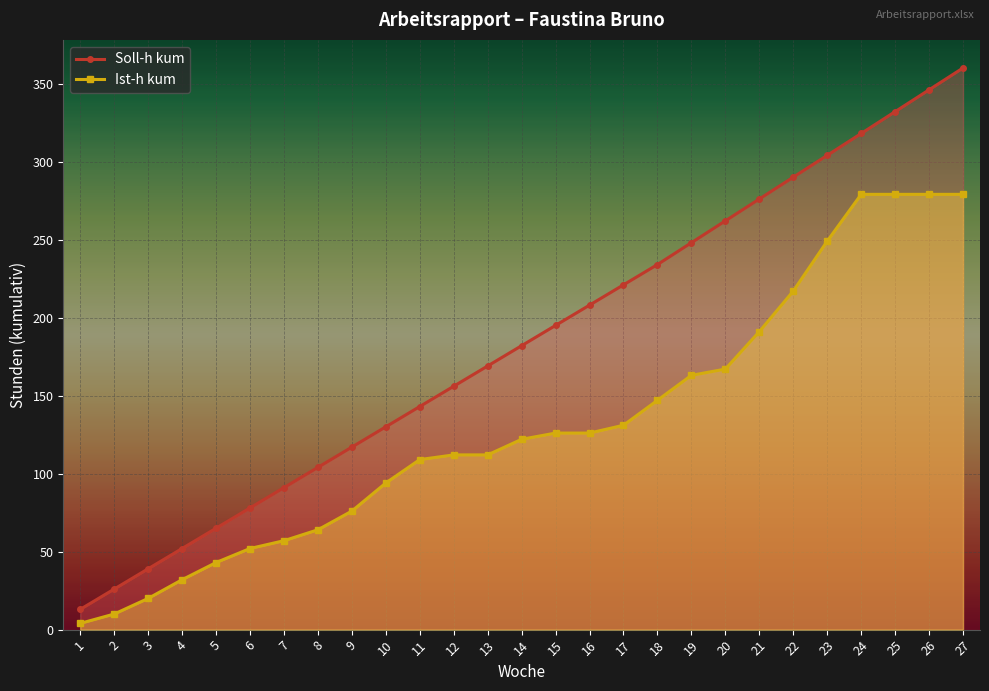

Between 17 and 10, which is larger?

17